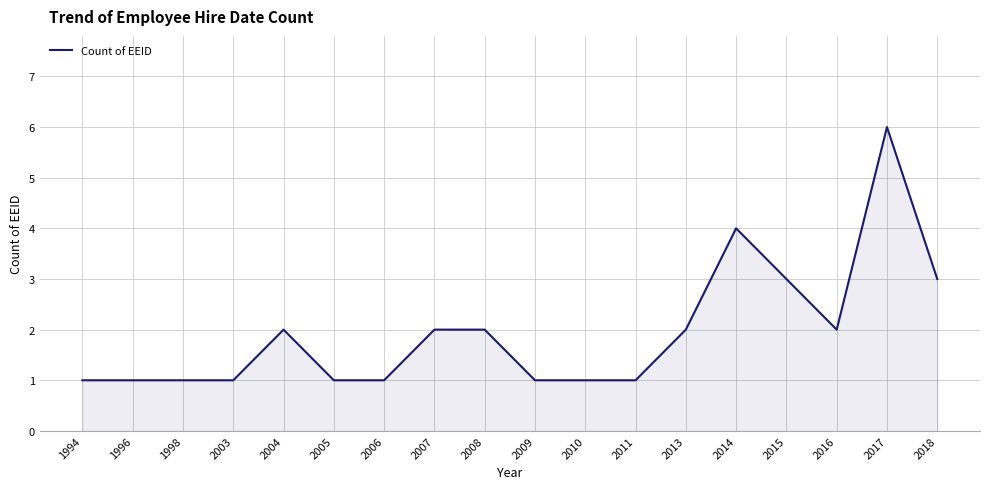

What is the ratio of the value at 2009 to the value at 2006?

1.0